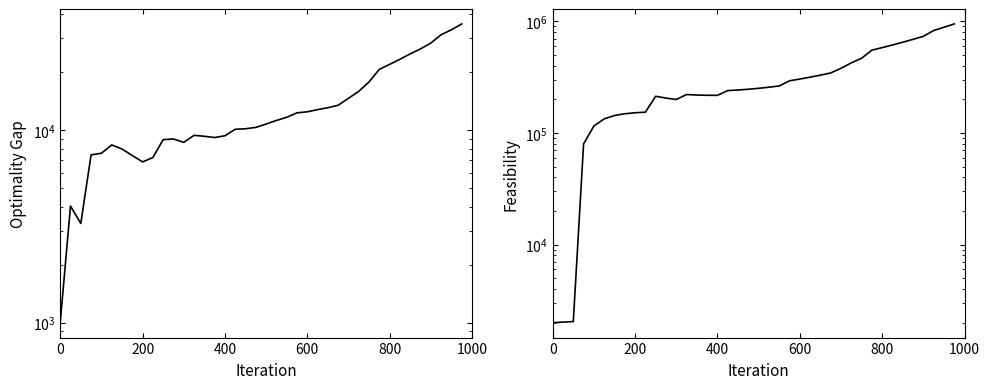

The value of Feasibility at 11 is 299847.7. True or false?

False